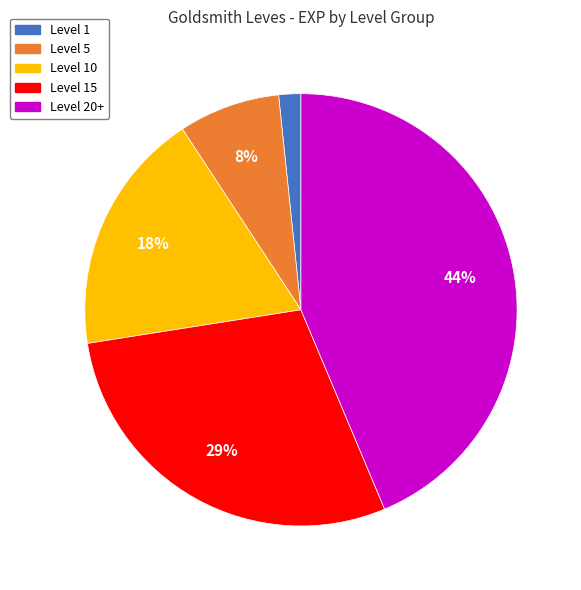

Rank the categories by value from highest to lowest.

Level 20+, Level 15, Level 10, Level 5, Level 1